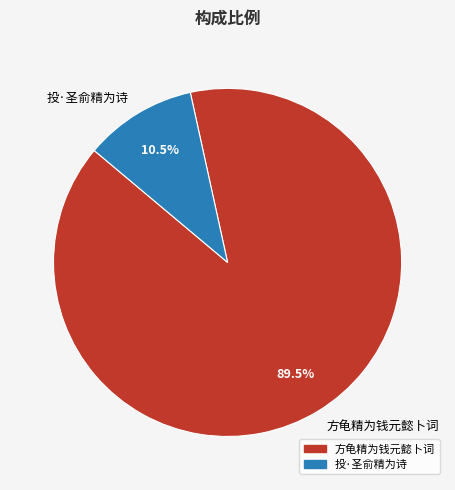

Rank the categories by value from lowest to highest.

投·圣俞精为诗, 方龟精为钱元懿卜词